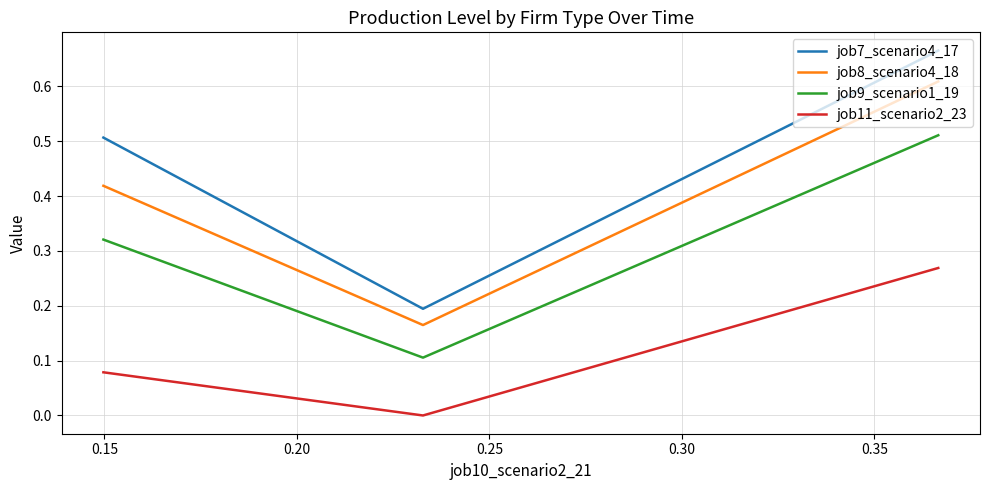

What is the difference between the second highest and minimum values in the job9_scenario1_19 series?

0.2